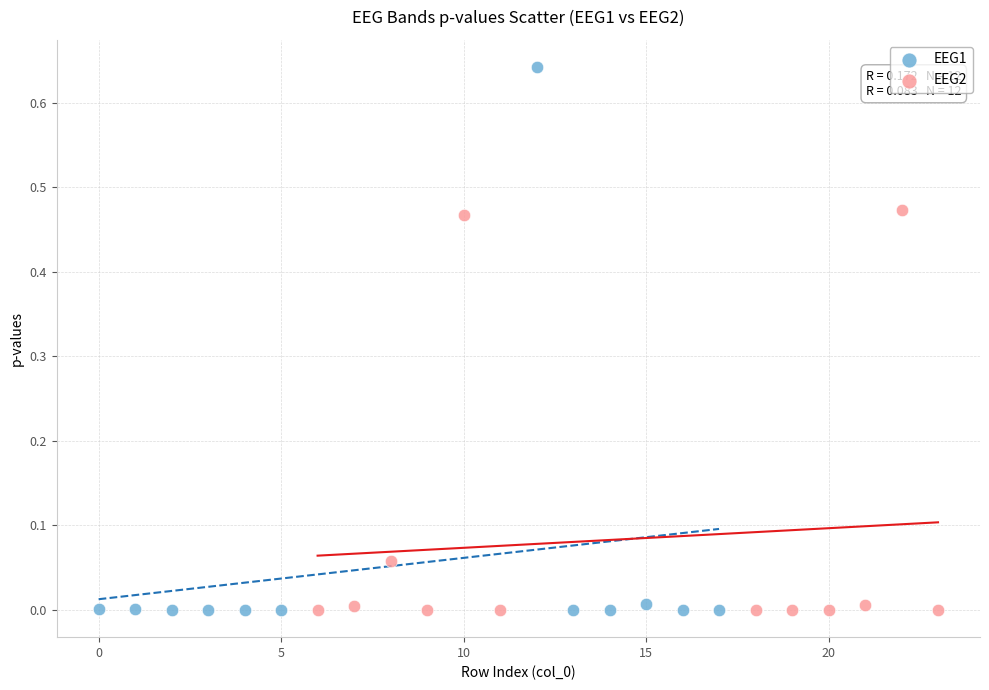

Which series has the widest spread of Y values?

EEG1